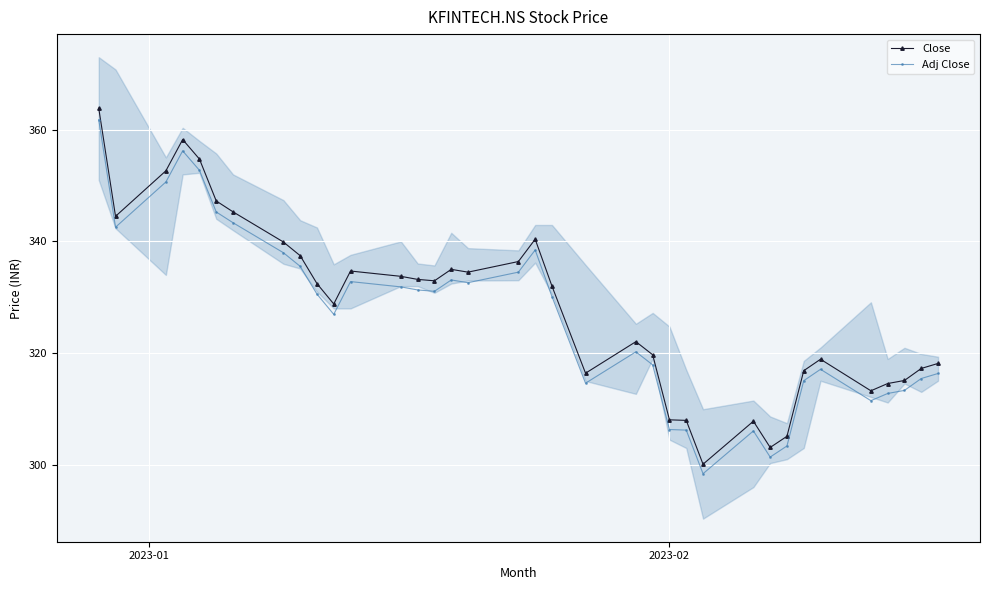

What is the minimum value for Close?

300.1